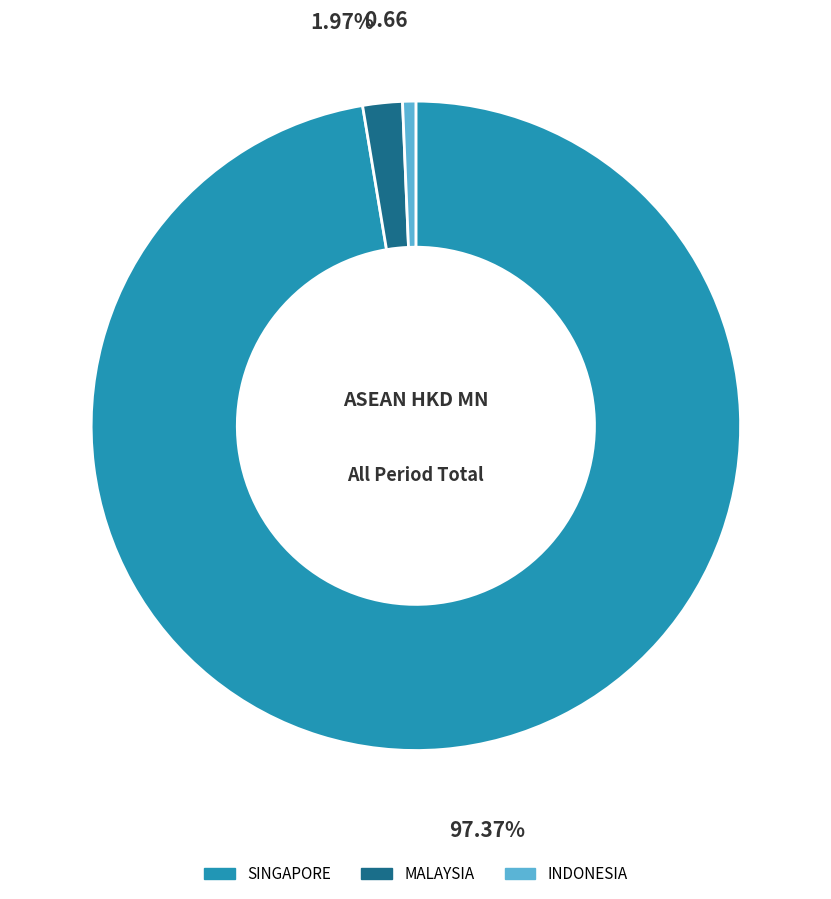

To the nearest percent, what is the average slice percentage?

33%